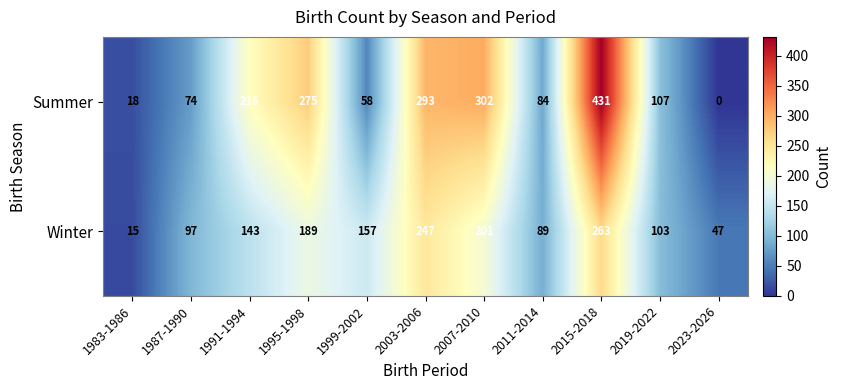

Which series has the largest total across all categories?

Summer